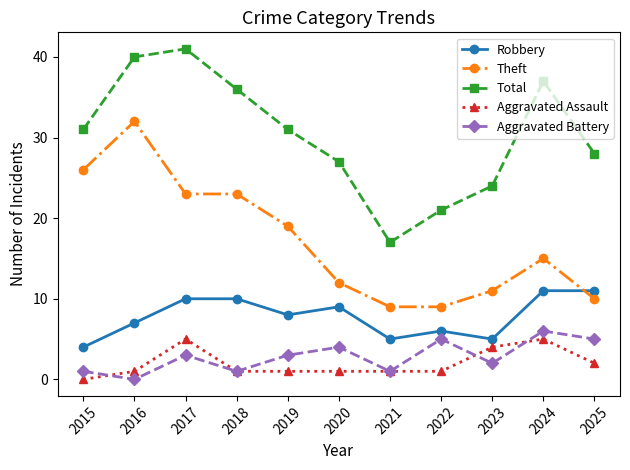

True or false: Aggravated Assault and Robbery cross at least once.

False